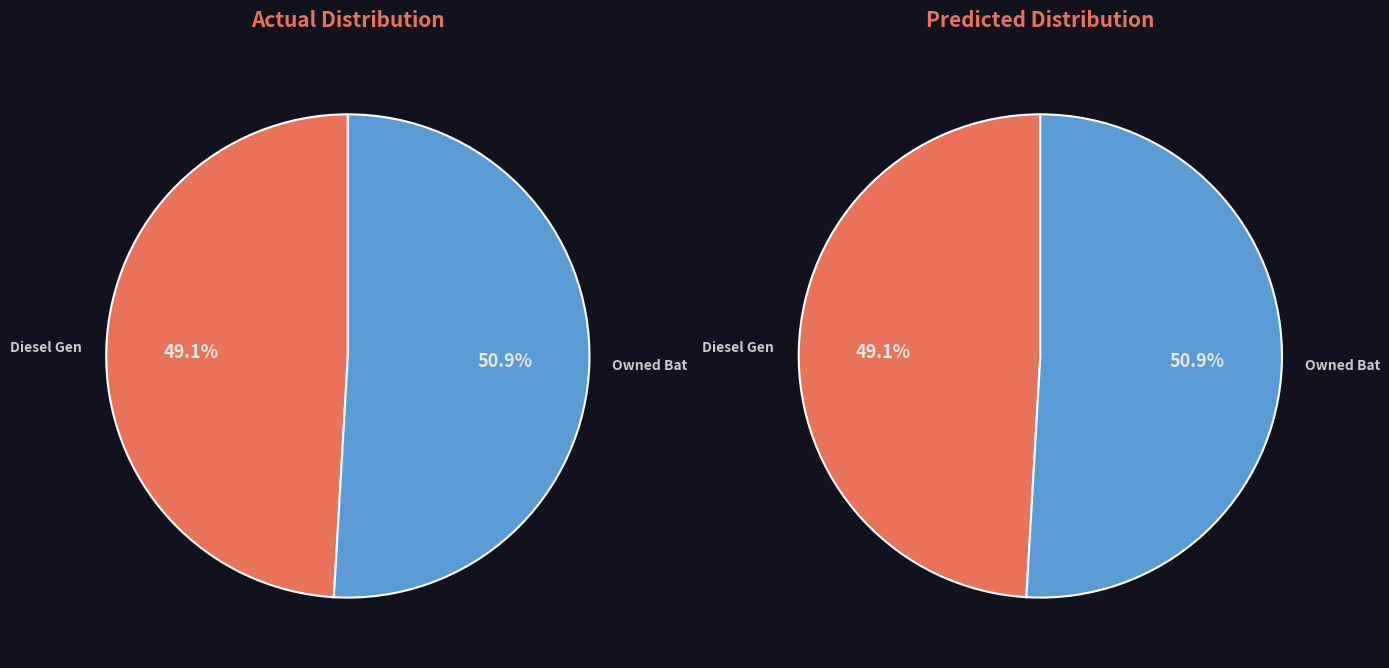

To the nearest percent, what portion does Diesel Generator represent?

49%